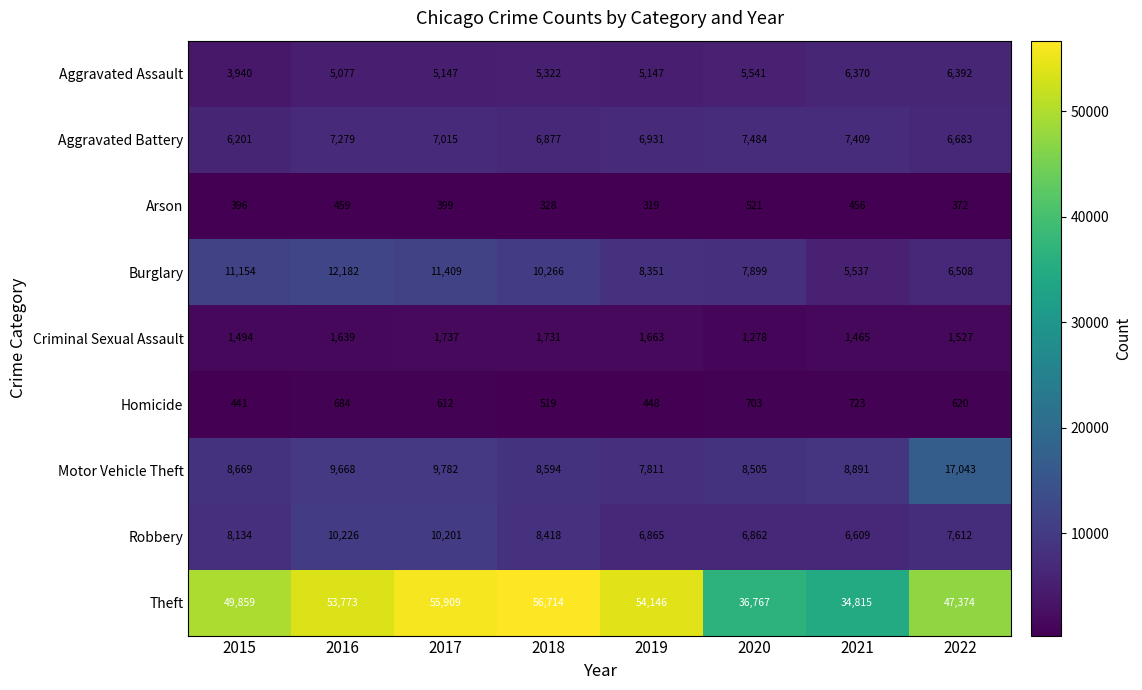

What is the difference between the maximum and minimum values in the Arson series?

202